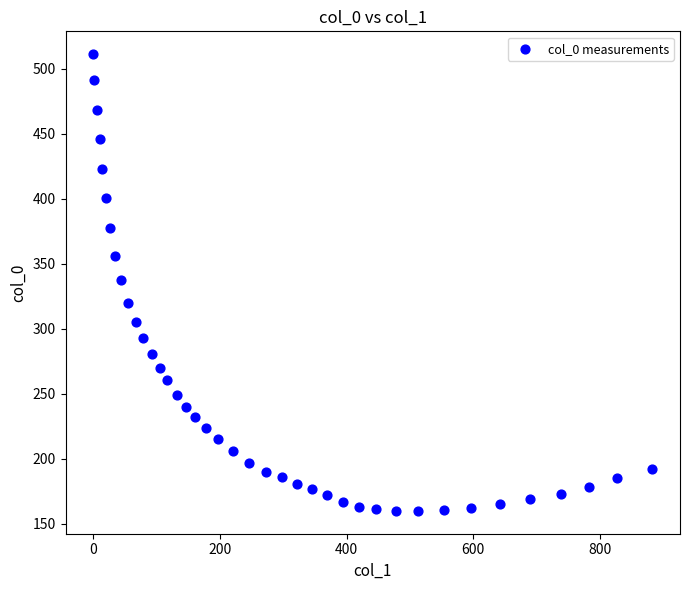

What is the range of Y values (max minus min)?

351.2